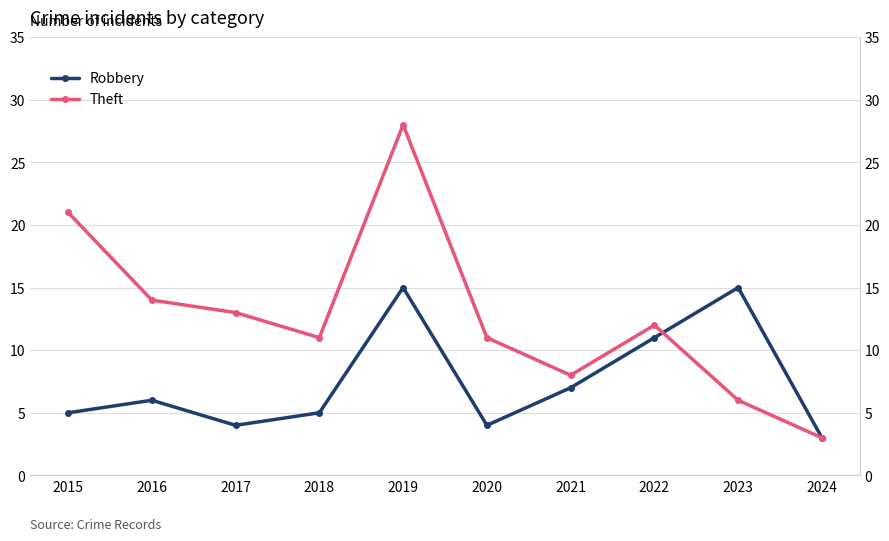

Reading left to right, what are all the values shown in this chart?

Robbery: 5	6	4	5	15	4	7	11	15	3
Theft: 21	14	13	11	28	11	8	12	6	3